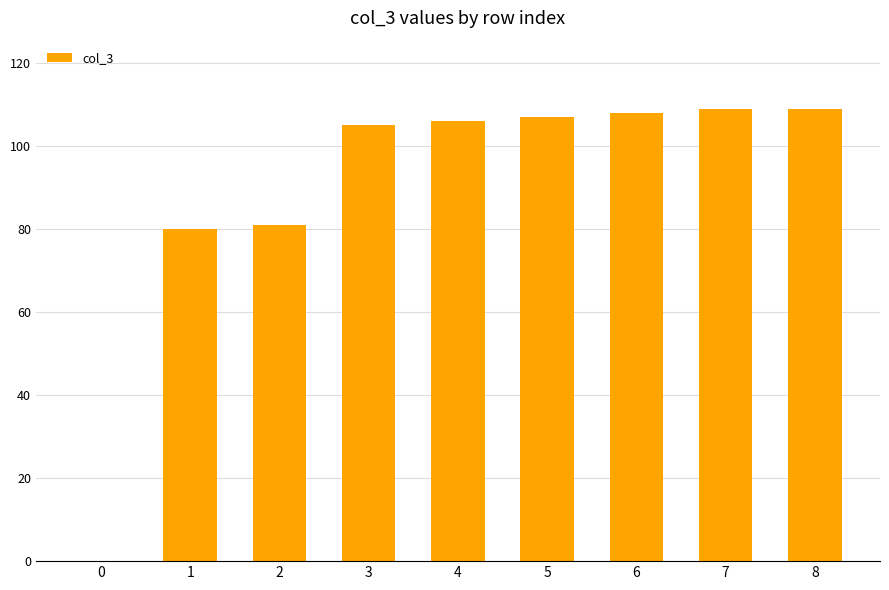

Approximately how many times larger is the value at 1 compared to 3?

0.8